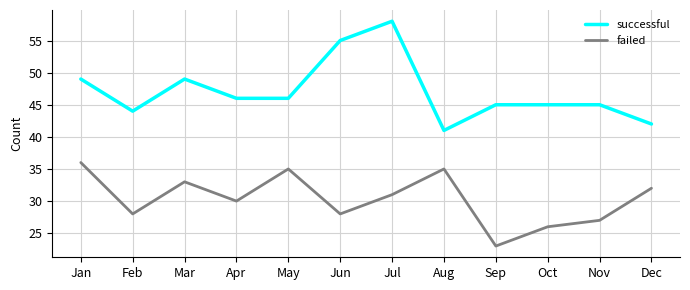

What is the total value across all series at Mar?

82